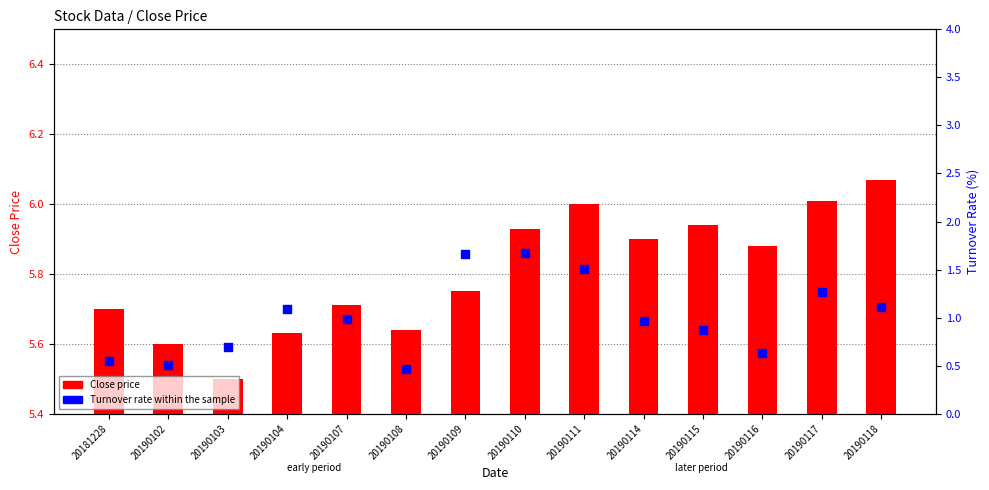

At how many categories does at least one series exceed 0?

14